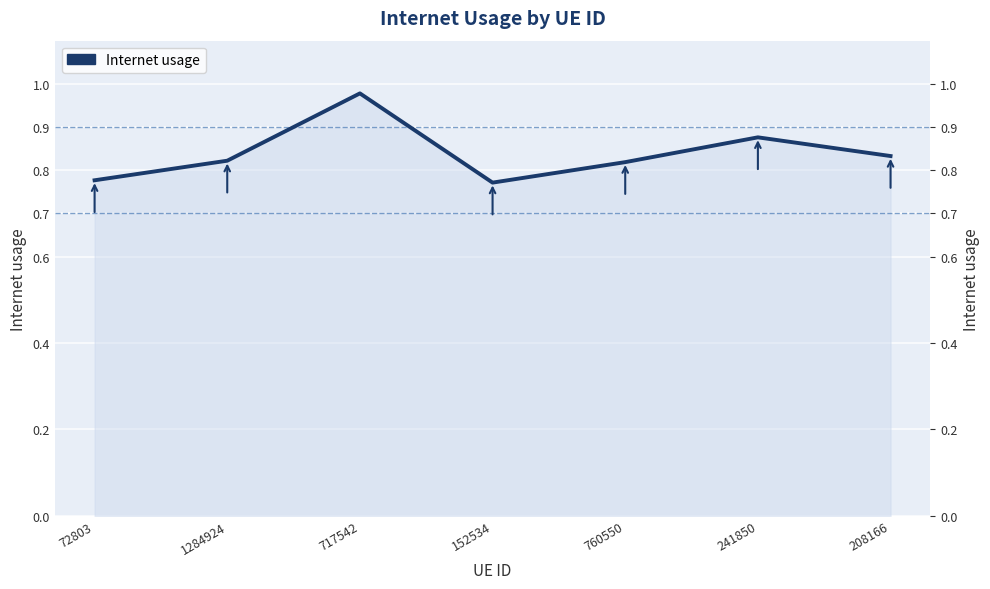

Rank the categories by value from highest to lowest.

717542, 241850, 208166, 1284924, 760550, 72803, 152534